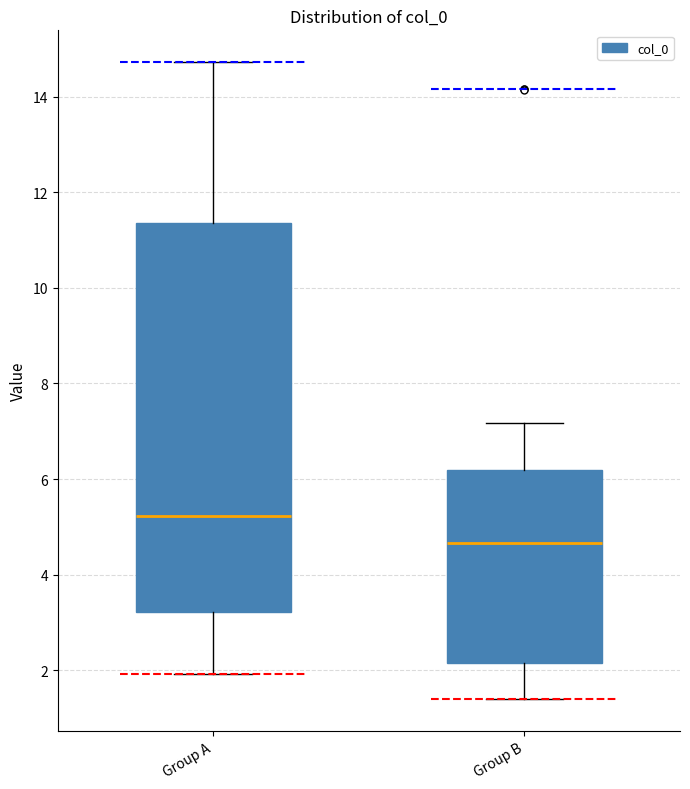

Reading left to right, transcribe this box plot: for each box, give where its median line is, the range the box spans, and where its two whiskers end, as read against the y-axis. The values are not printed on the chart, so give them approximately, as read against the axis.

Group A: median 5.2, box 3.2 to 11.4, whiskers 2.0 to 14.8
Group B: median 4.6, box 2.2 to 6.2, whiskers 1.4 to 7.2